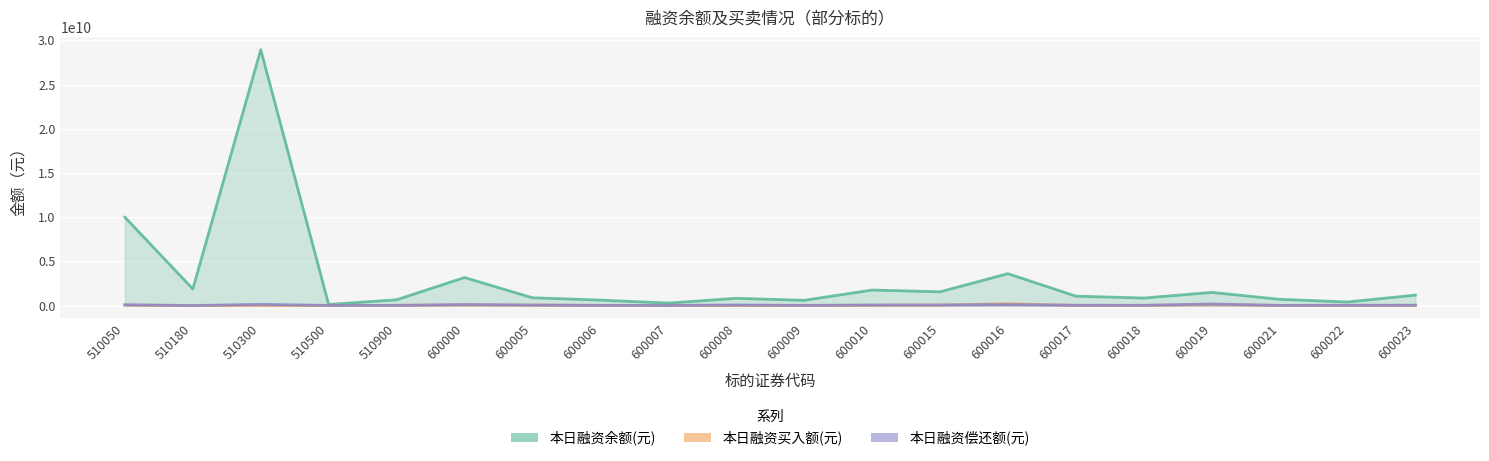

Where do 本日融资偿还额(元) and 本日融资买入额(元) first cross each other?

510500 and 510900